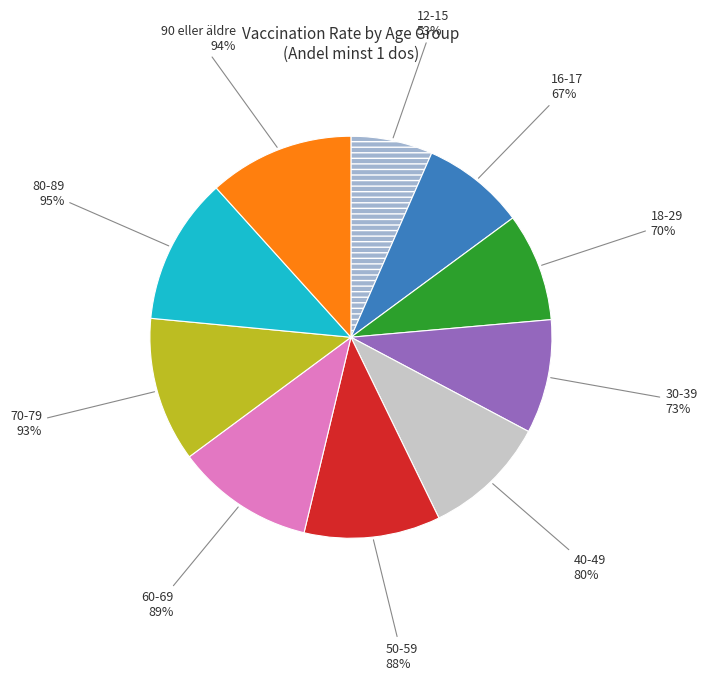

Which slice is the smallest?

12-15